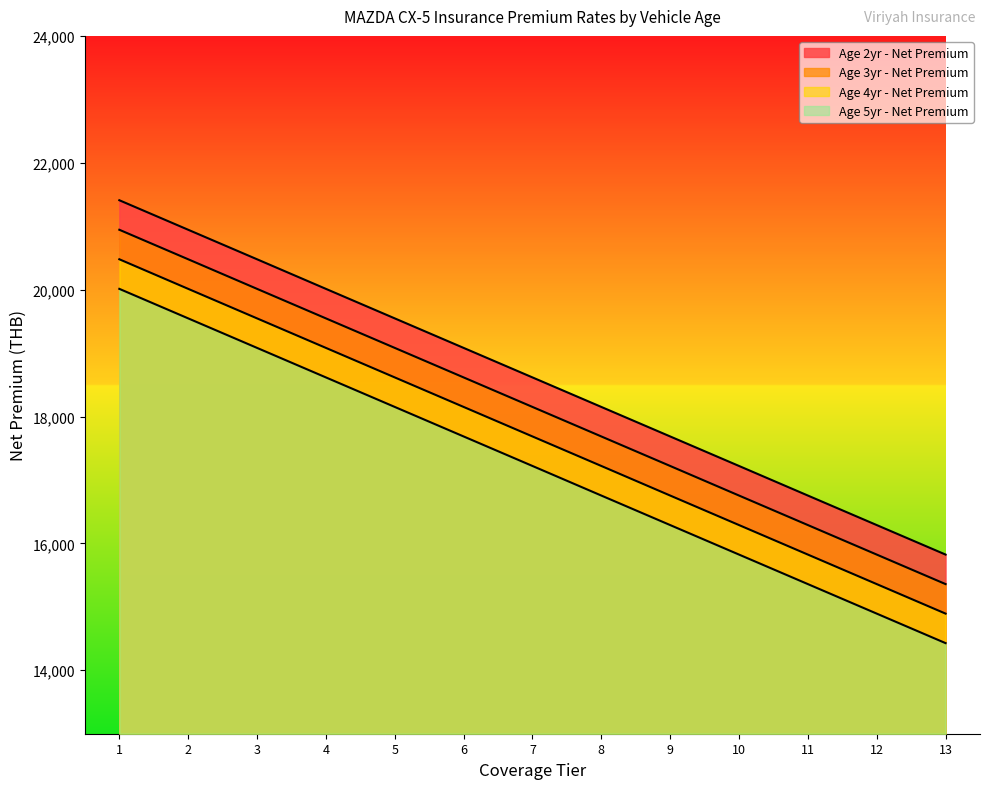

Which series has the largest total across all categories?

Age 2yr - Net Premium